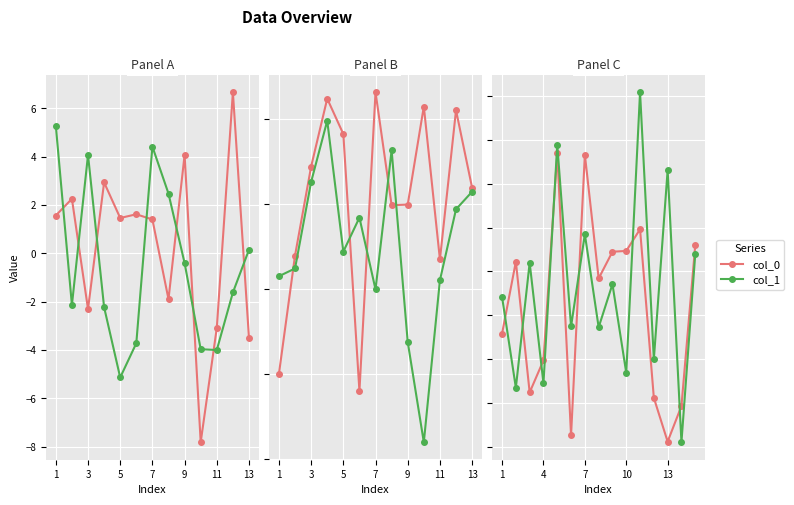

What is the label of the 2nd point from the left?

3